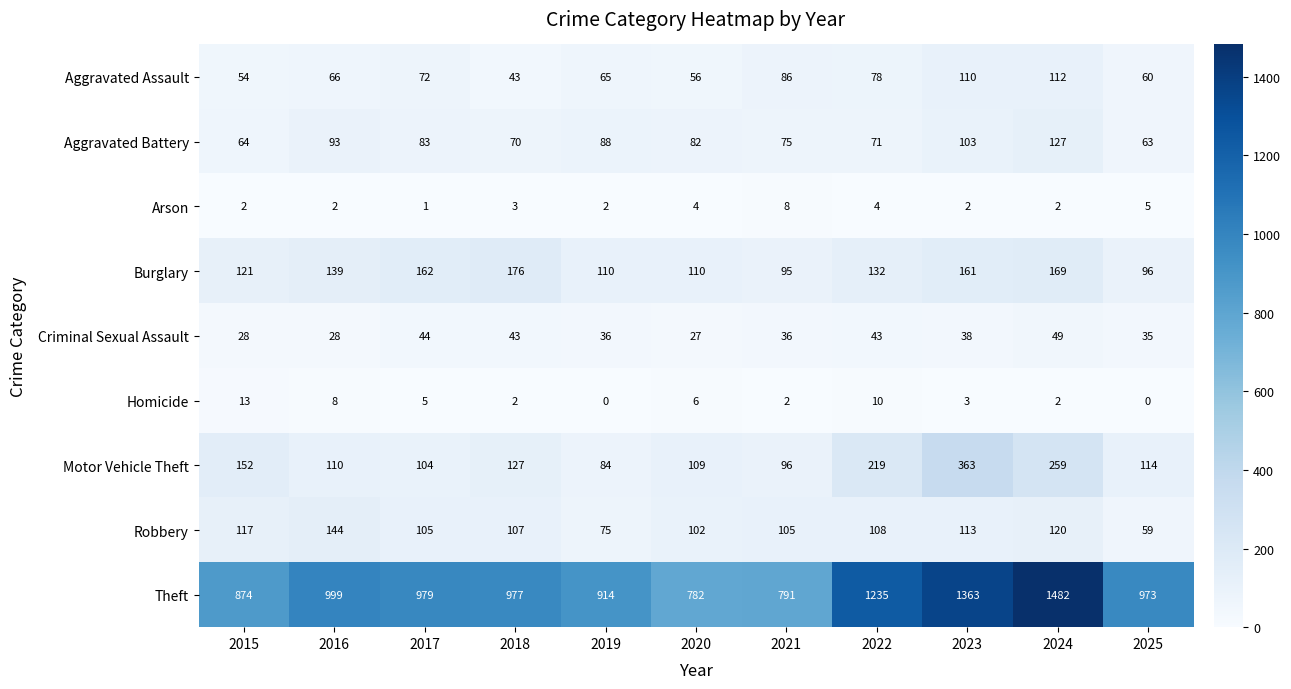

List the series in order of their peak value, lowest first.

Arson, Homicide, Criminal Sexual Assault, Aggravated Assault, Aggravated Battery, Robbery, Burglary, Motor Vehicle Theft, Theft